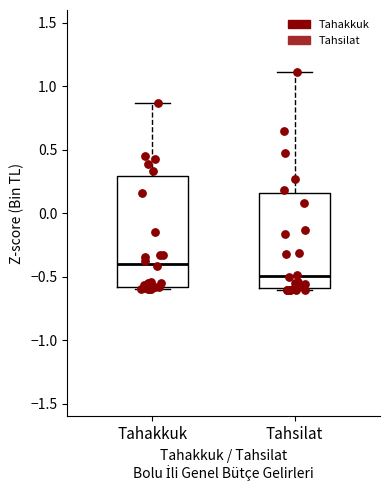

Reading left to right, transcribe this box plot: for each box, give where its median line is, the range the box spans, and where its two whiskers end, as read against the y-axis. The values are not printed on the chart, so give them approximately, as read against the axis.

Tahakkuk: median -0.40, box -0.60 to 0.30, whiskers -0.60 (just below the box's lower edge) to 0.85
Tahsilat: median -0.50, box -0.60 to 0.15, whiskers -0.60 (just below the box's lower edge) to 1.10